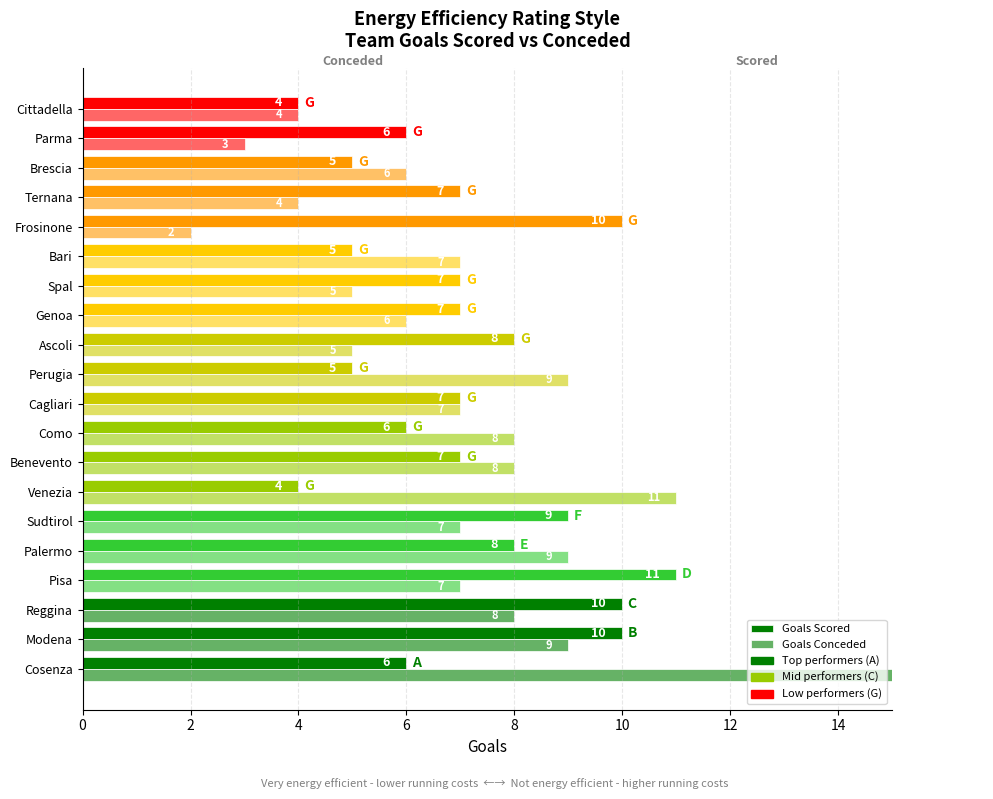

At 18, list the series in order from smallest to largest.

Goals Conceded, Goals Scored